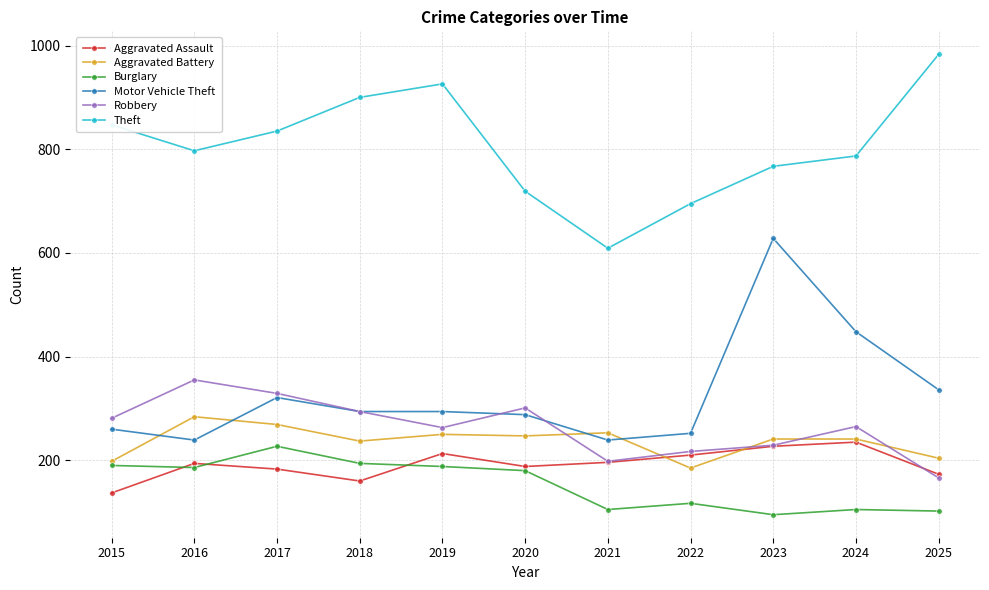

True or false: Robbery has a value of 251 at 2025.

False